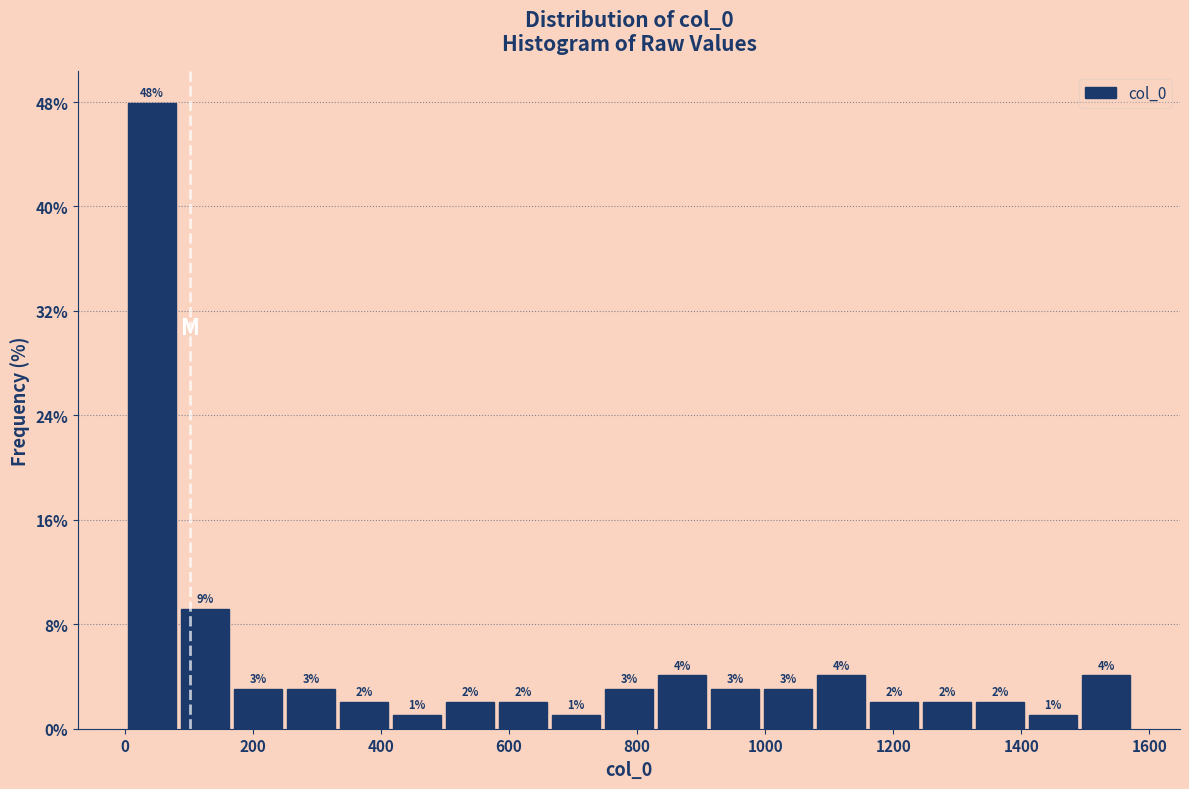

Which range on the x-axis has the tallest bar?

0 to 80